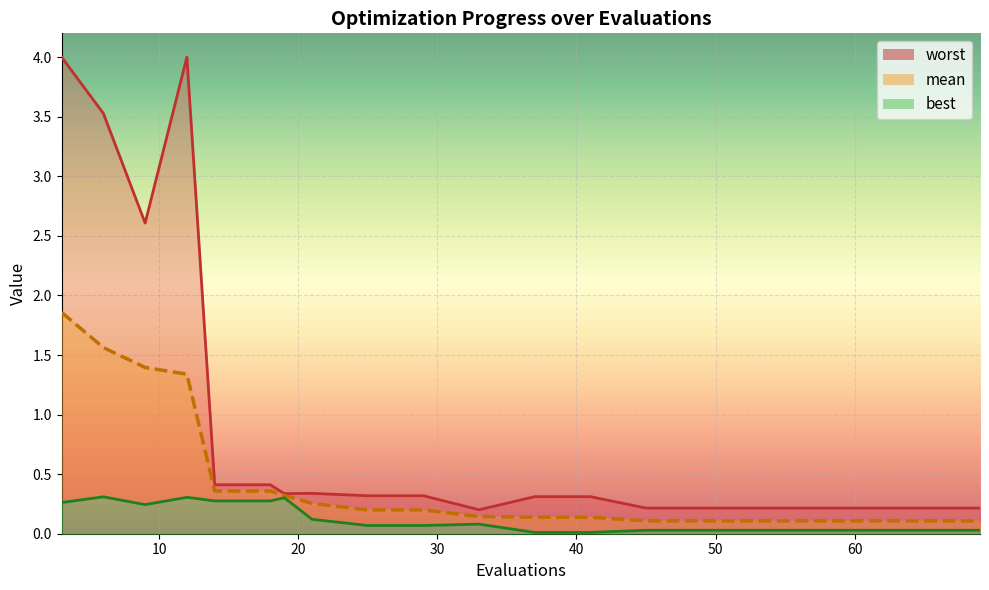

Between 6 and 49, which series saw the biggest shift?

worst